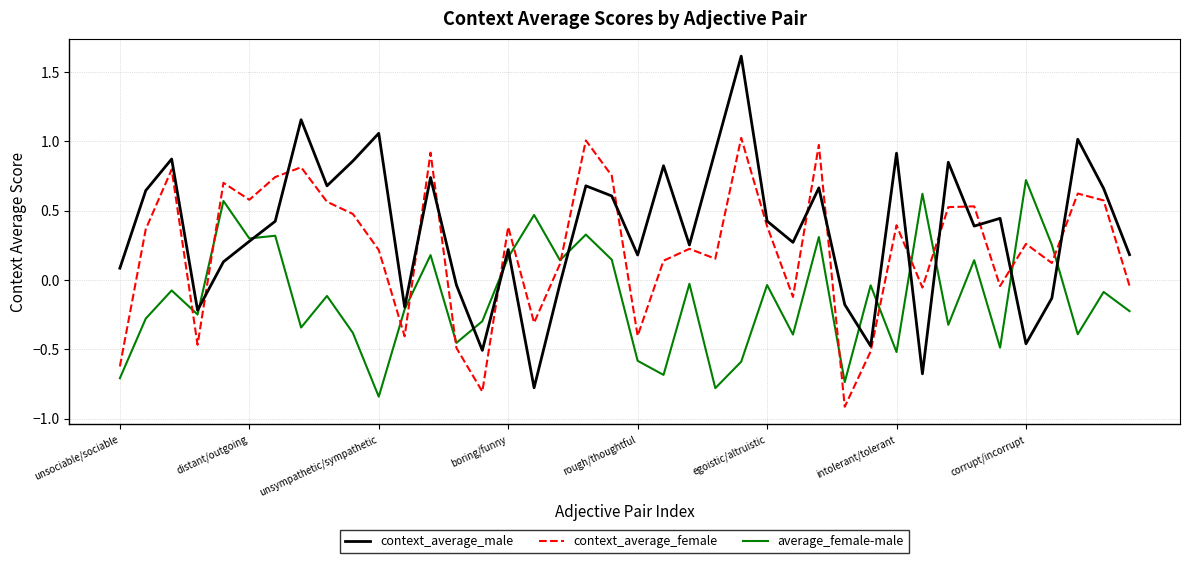

List the series in order of their overall mean, highest first.

context_average_male, context_average_female, average_female-male